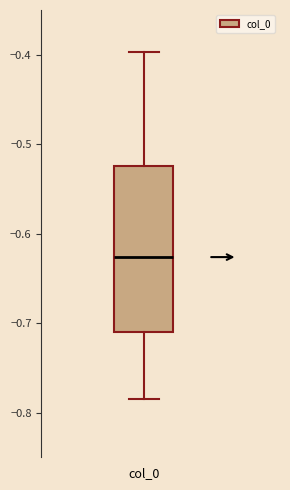

Where does the upper whisker of the box for col_0 end on the y-axis? The values are not printed on the chart, so give them approximately, as read against the axis.

-0.40